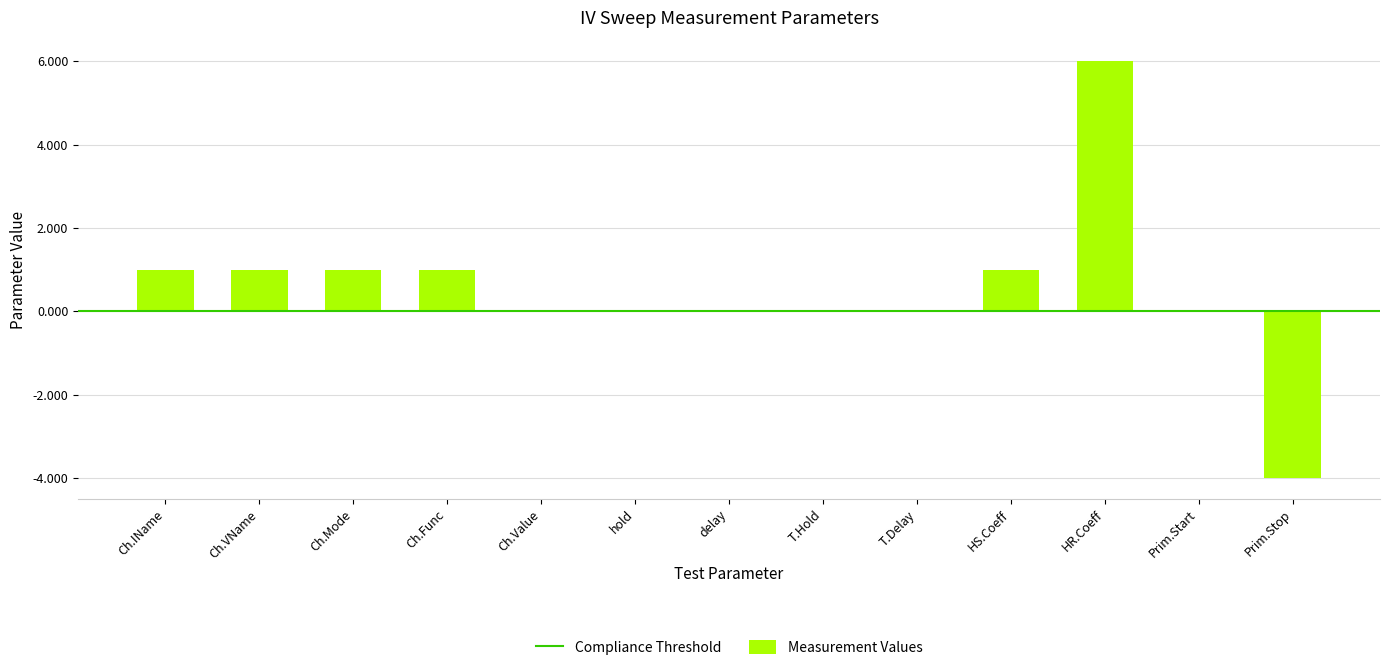

True or false: the data shows 0 at hold.

True